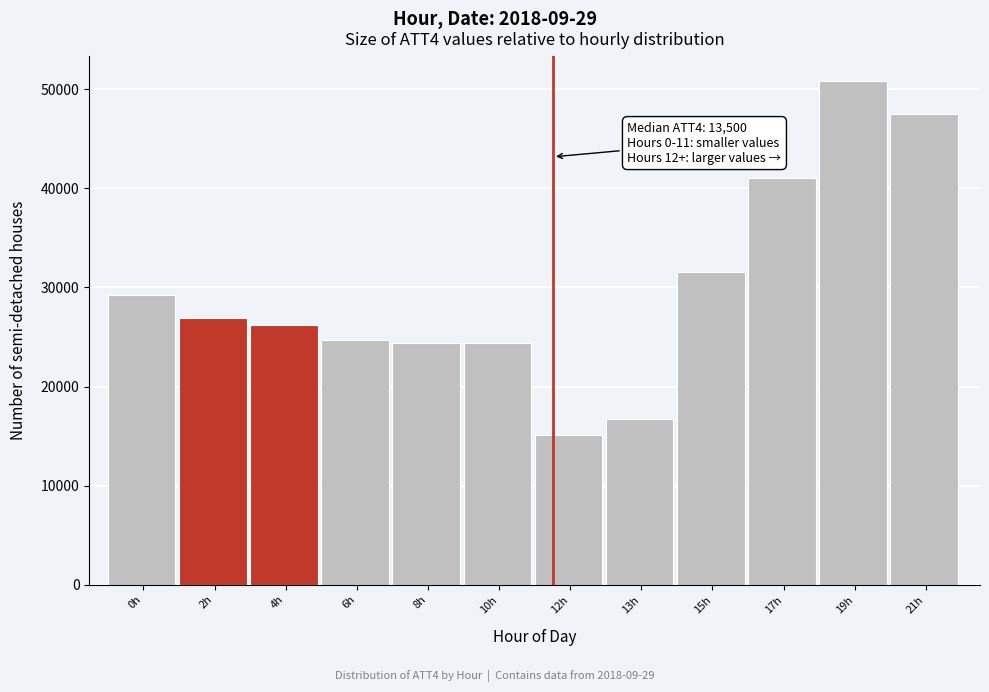

Reading left to right, list all the values displayed in this chart.

0h=29200	2h=26900	4h=26200	6h=24700	8h=24400	10h=24400	12h=15100	13h=16700	15h=31600	17h=41000	19h=50800	21h=47500